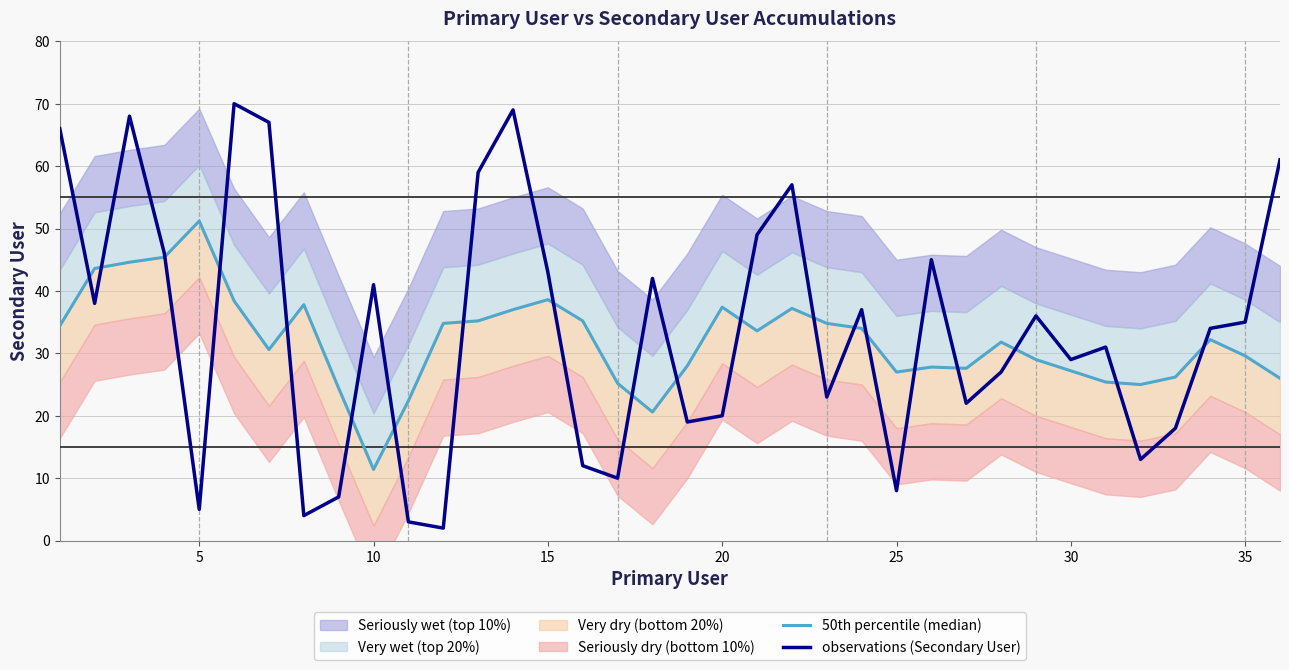

What is the highest value of the observations (Secondary User) series?

70